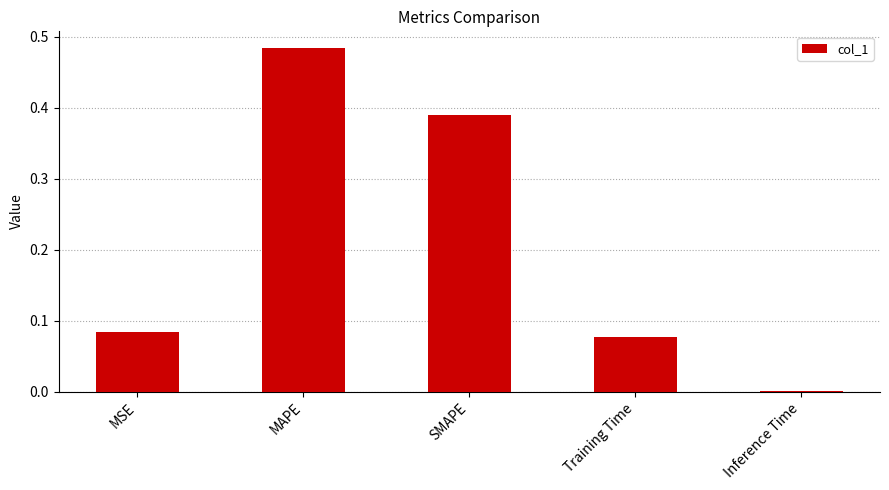

What is the label of the 1st bar from the left?

MSE